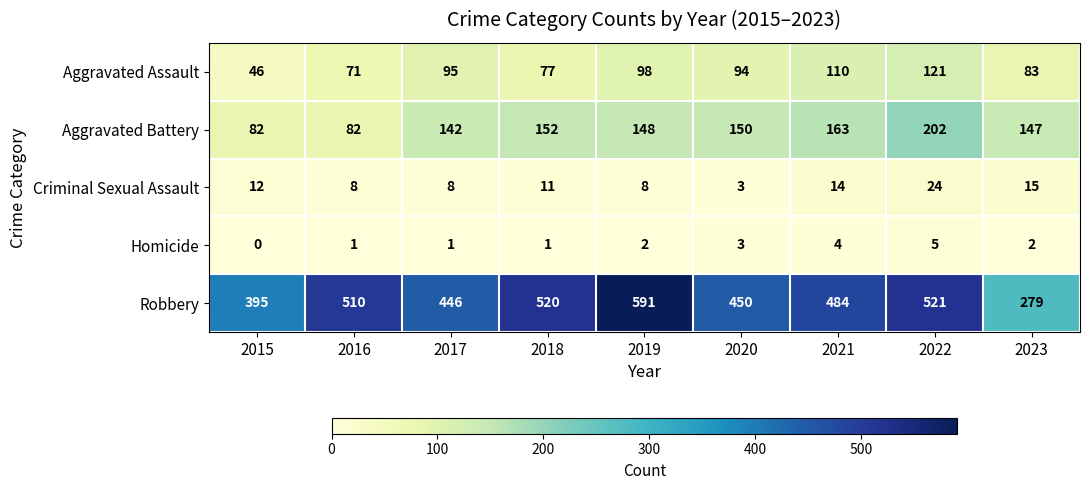

Count the number of data series in this chart.

5